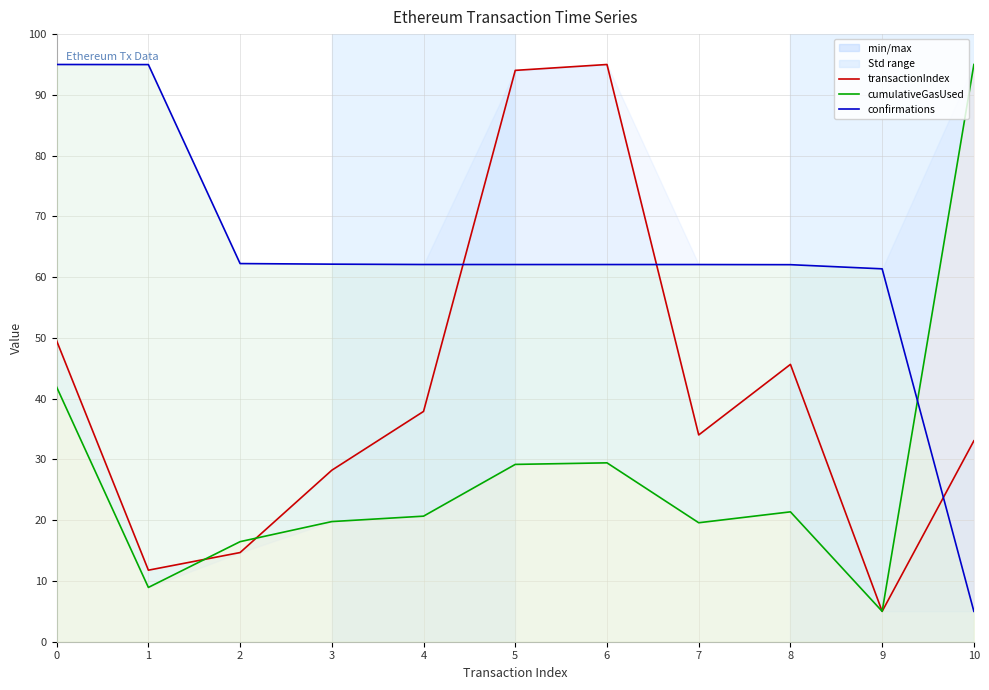

At which category does cumulativeGasUsed reach its first local valley?

1